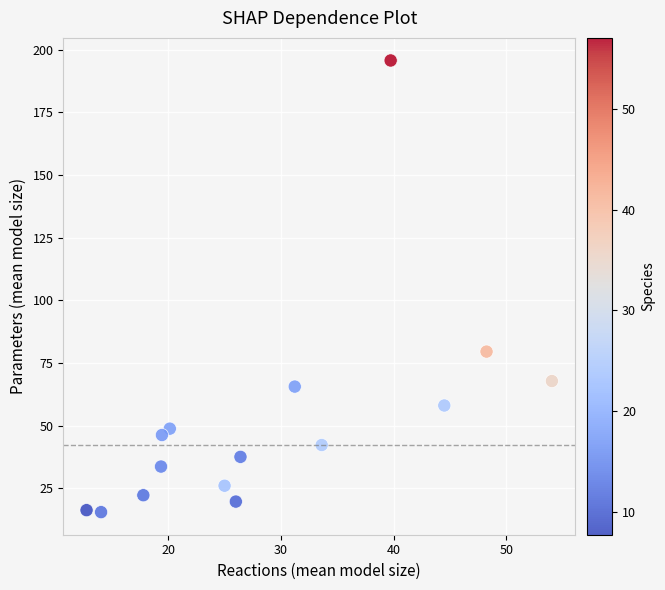

What Y value in the scatter plot is closest to 105?

79.5